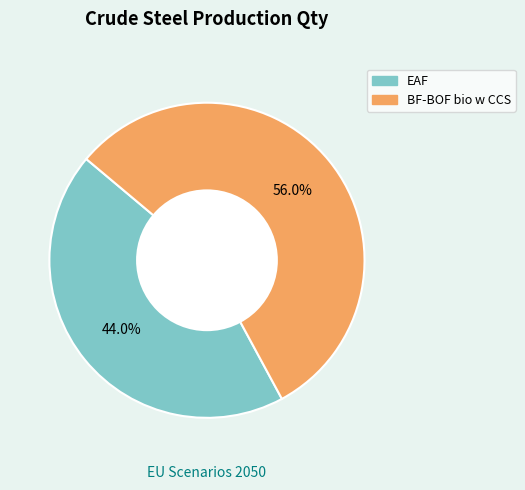

What percentage is NOT represented by EAF?

56.0%